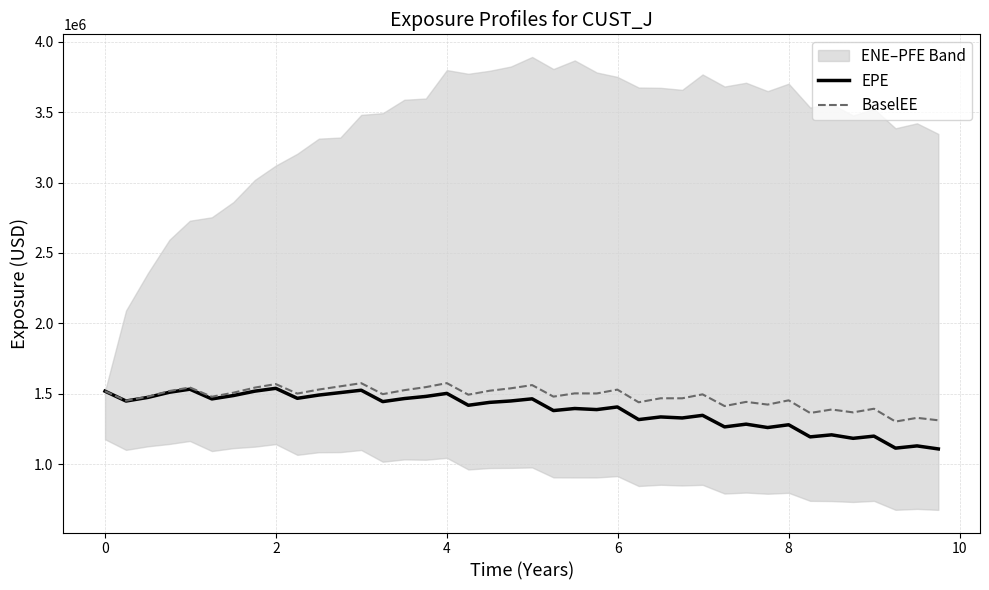

True or false: EPE has more than 0 points higher than both neighbors.

True